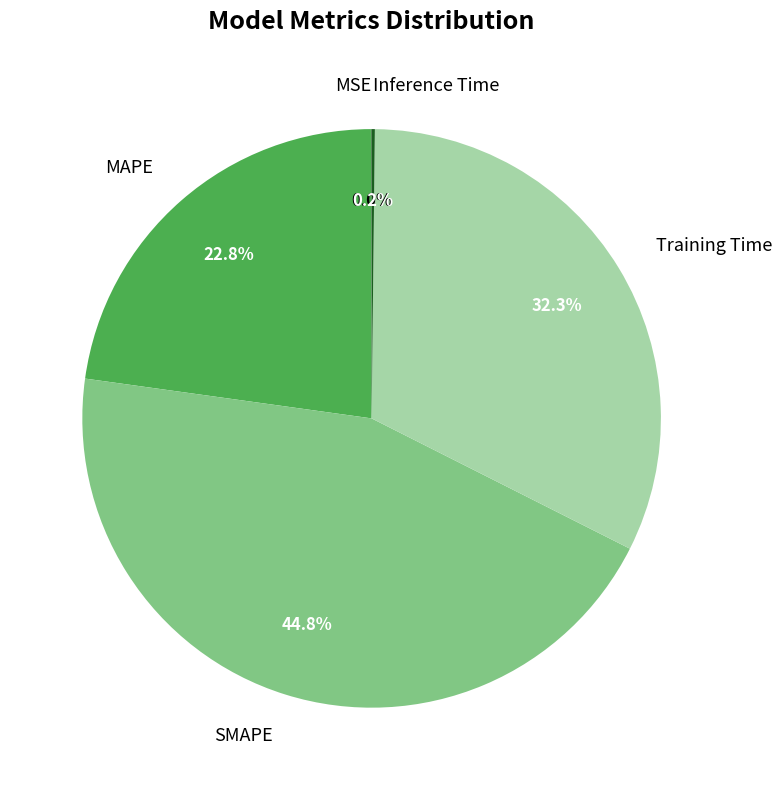

Which slice is the largest?

SMAPE